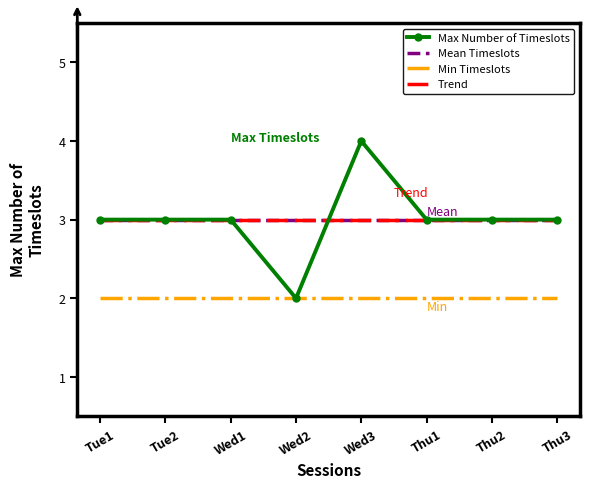

True or false: Max Number of Timeslots has a value of 2 at Wed2.

True